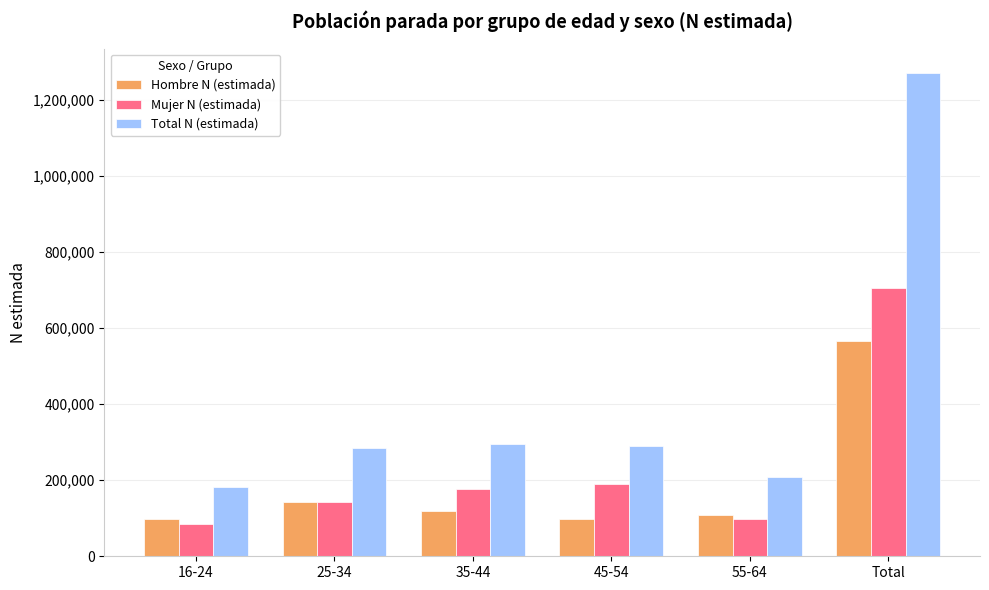

How many bars are there in each group?

3